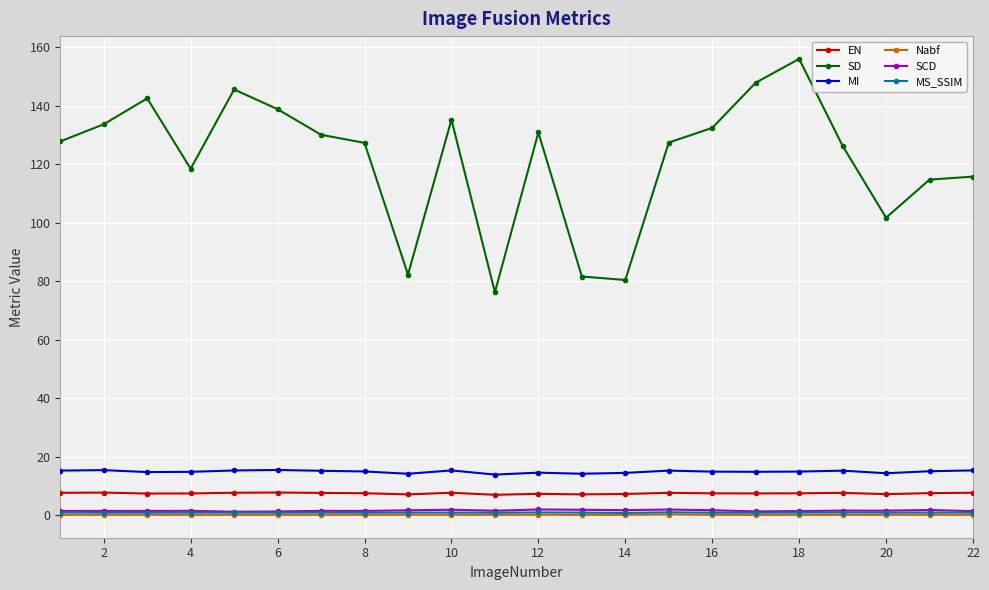

Which series has the largest total across all categories?

SD